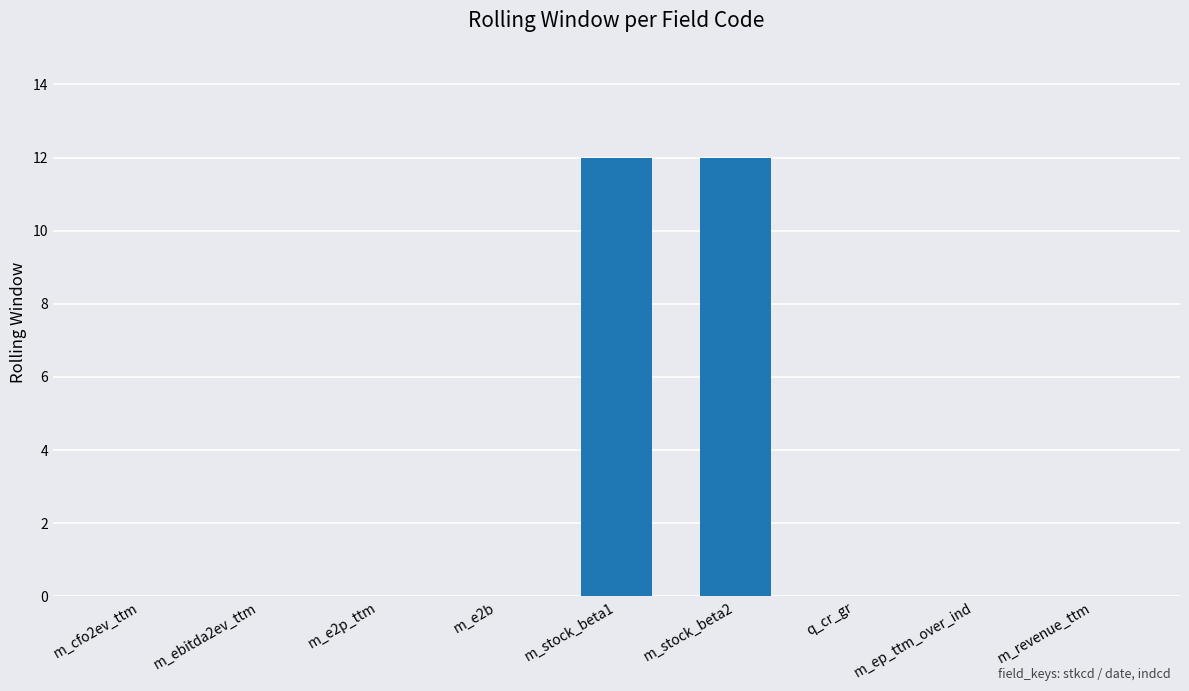

Are the bars horizontal?

No